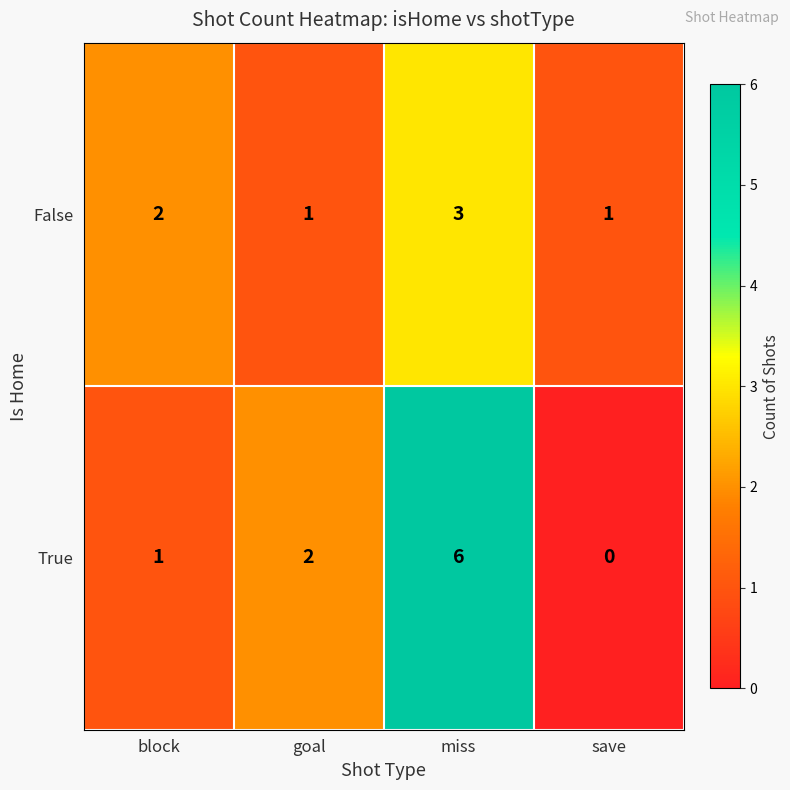

What is the sum of the True values at block and miss?

7